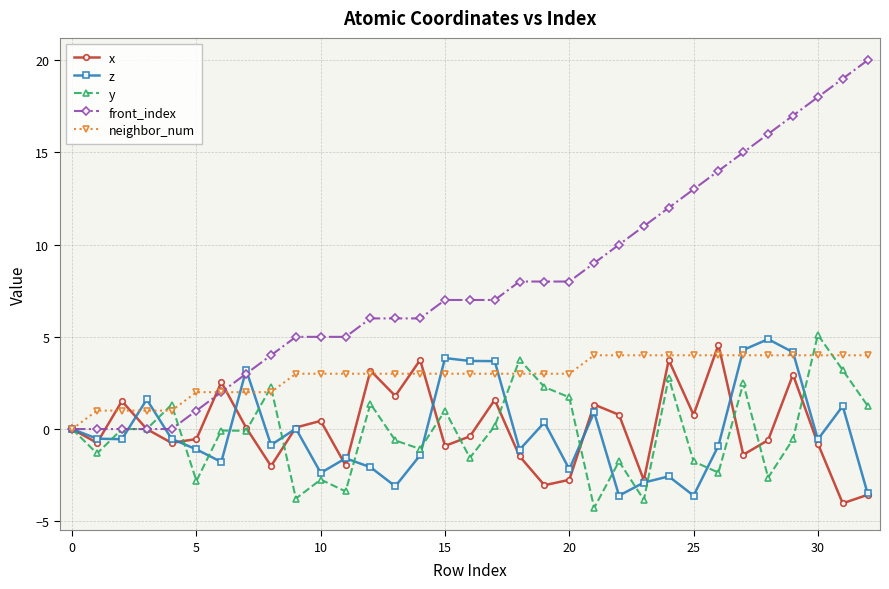

True or false: neighbor_num and z cross at least once.

True